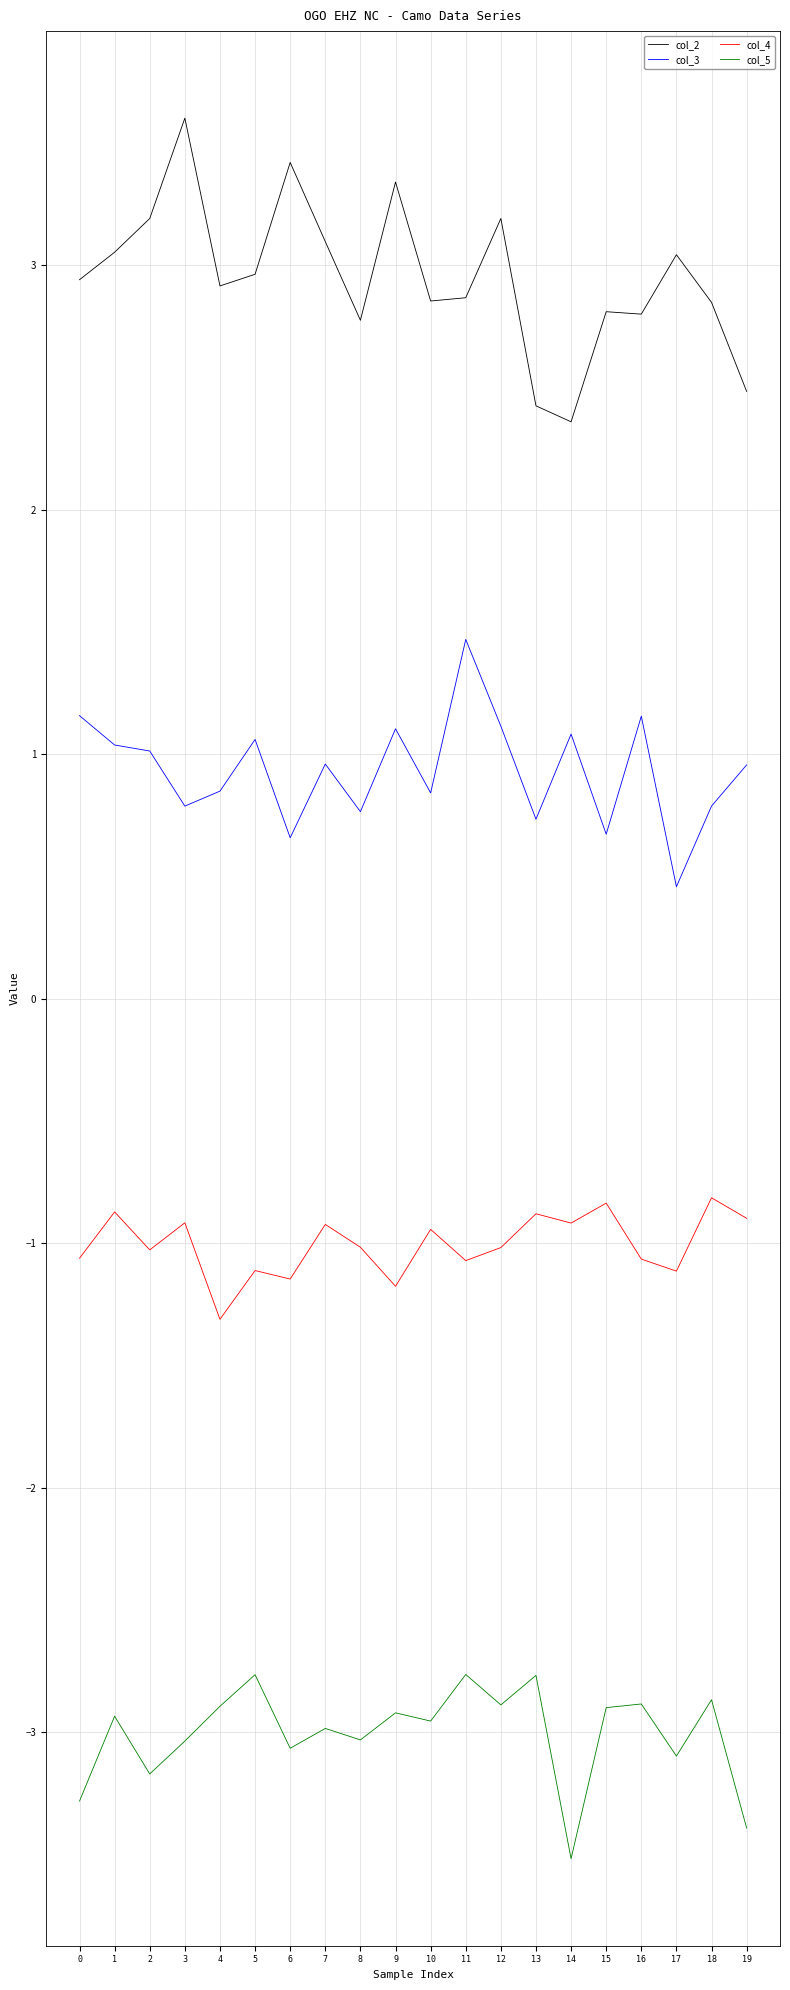

What is the approximate value of col_5 at 2?

-3.2